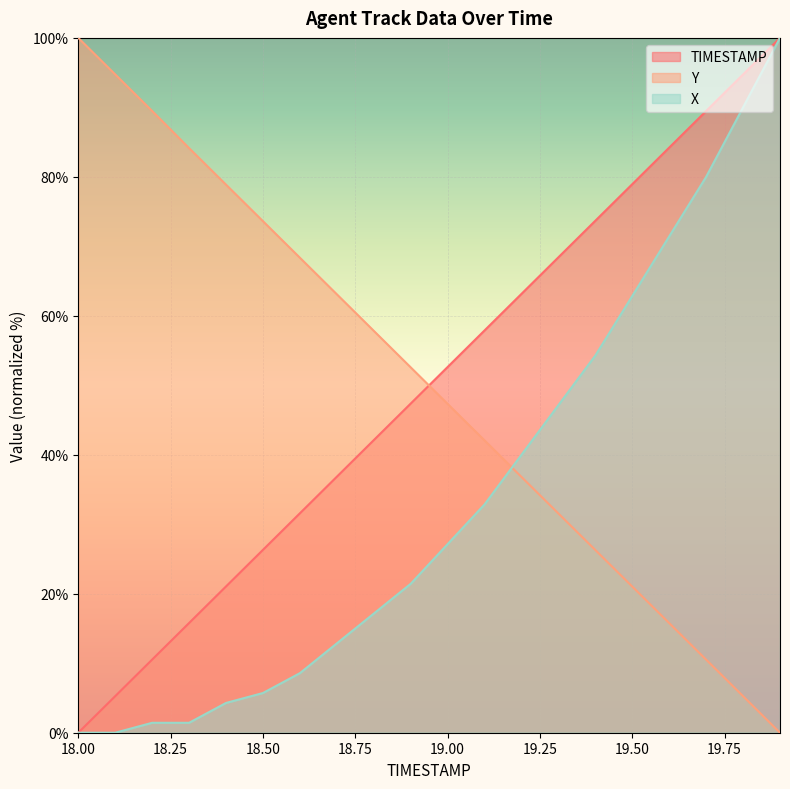

Reading left to right, extract all data points from this chart.

TIMESTAMP: 18.0=0.0	18.1=5.3	18.2=10.5	18.3=15.8	18.4=21.1	18.5=26.3	18.6=31.6	18.7=36.8	18.8=42.1	18.9=47.4	19.0=52.6	19.1=57.9	19.2=63.2	19.3=68.4	19.4=73.7	19.5=78.9	19.6=84.2	19.7=89.5	19.8=94.7	19.9=100.0
Y: 18.0=100.0	18.1=94.7	18.2=89.5	18.3=84.1	18.4=78.9	18.5=73.6	18.6=68.4	18.7=63.1	18.8=57.8	18.9=52.6	19.0=47.3	19.1=42.1	19.2=36.8	19.3=31.6	19.4=26.3	19.5=21.0	19.6=15.8	19.7=10.5	19.8=5.3	19.9=0.0
X: 18.0=0.0	18.1=0.0	18.2=1.4	18.3=1.4	18.4=4.3	18.5=5.7	18.6=8.6	18.7=12.9	18.8=17.1	18.9=21.4	19.0=27.1	19.1=32.9	19.2=40.0	19.3=47.1	19.4=54.3	19.5=62.9	19.6=71.4	19.7=80.0	19.8=90.0	19.9=100.0